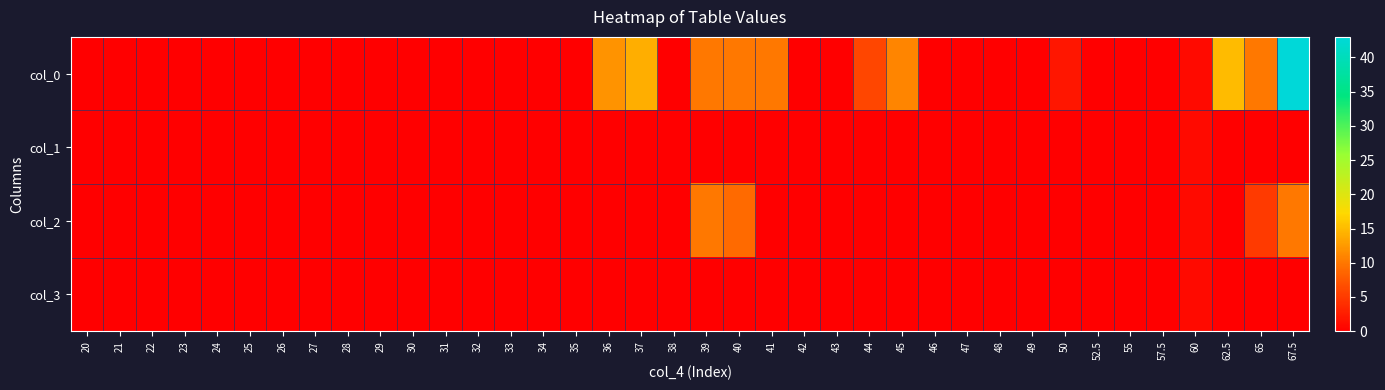

Count the number of data series in this chart.

4